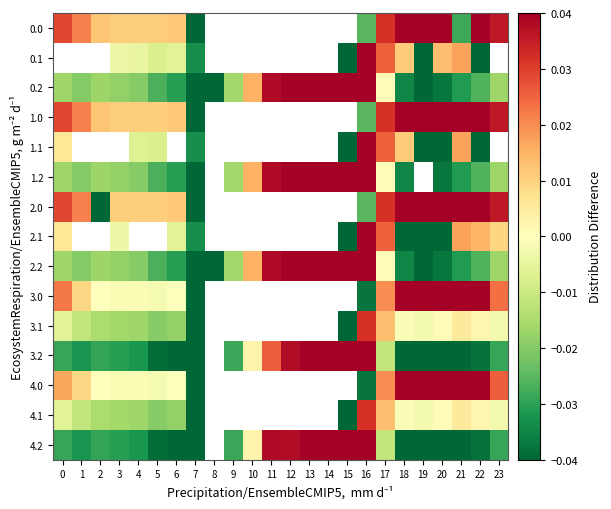

At how many categories does at least one series exceed 0?

21